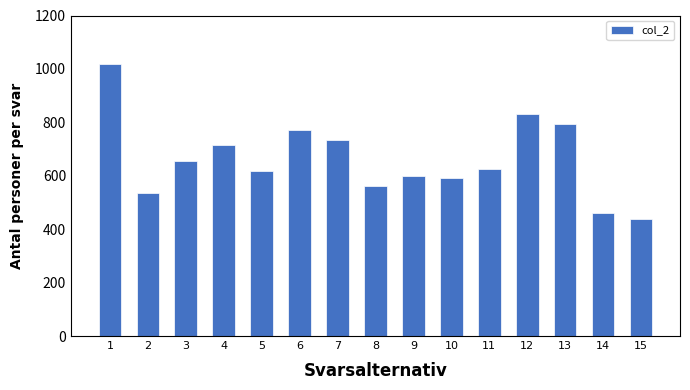

What is the ratio of the value at 15 to the value at 1?

0.4